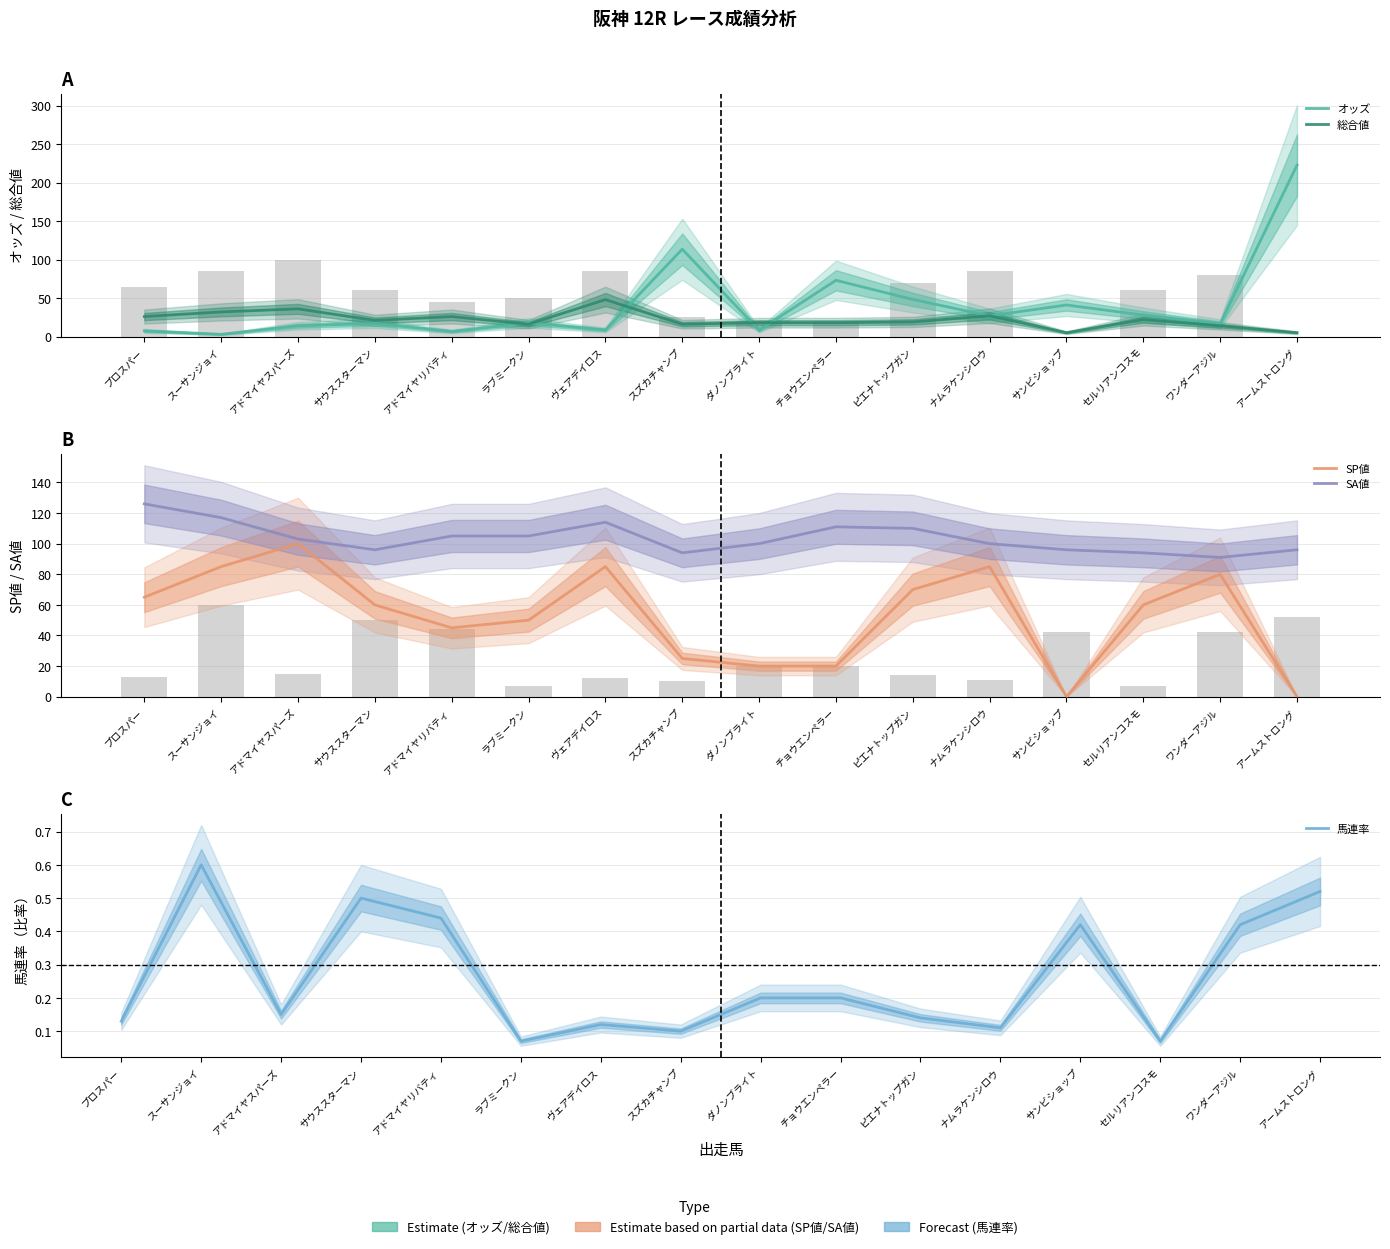

How many 馬連率 values are between 0 and 1?

16